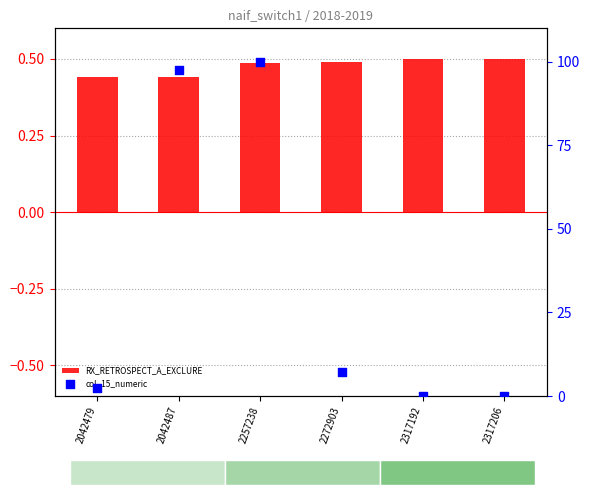

Which series contains the lowest Y value?

col_15_numeric